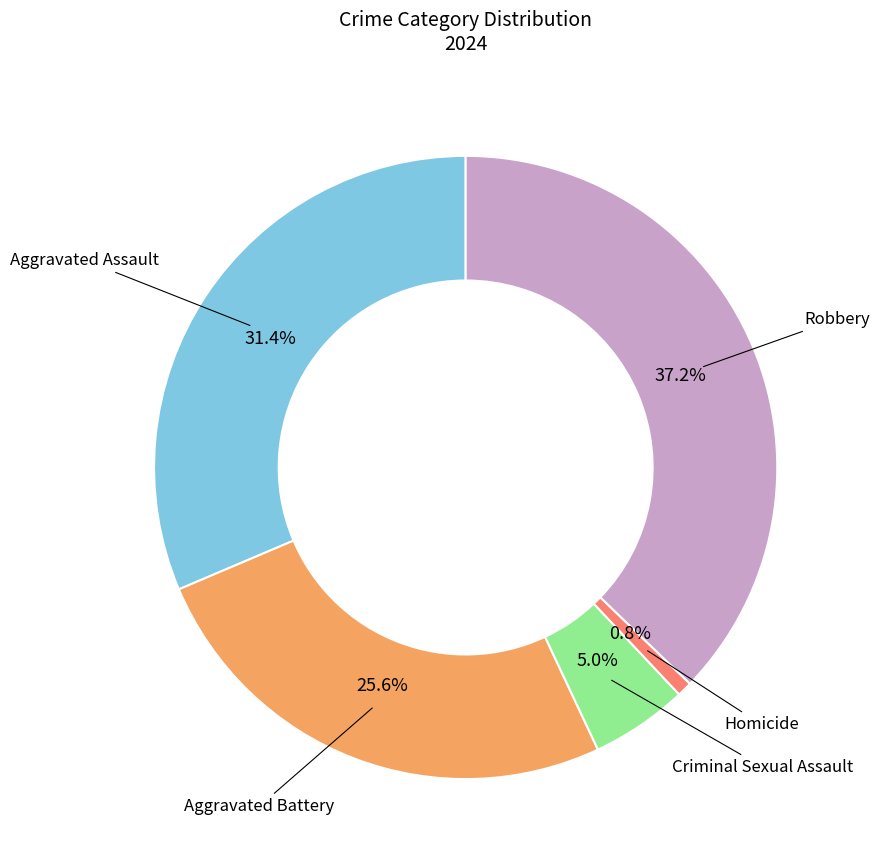

Is there a majority slice in this chart?

No